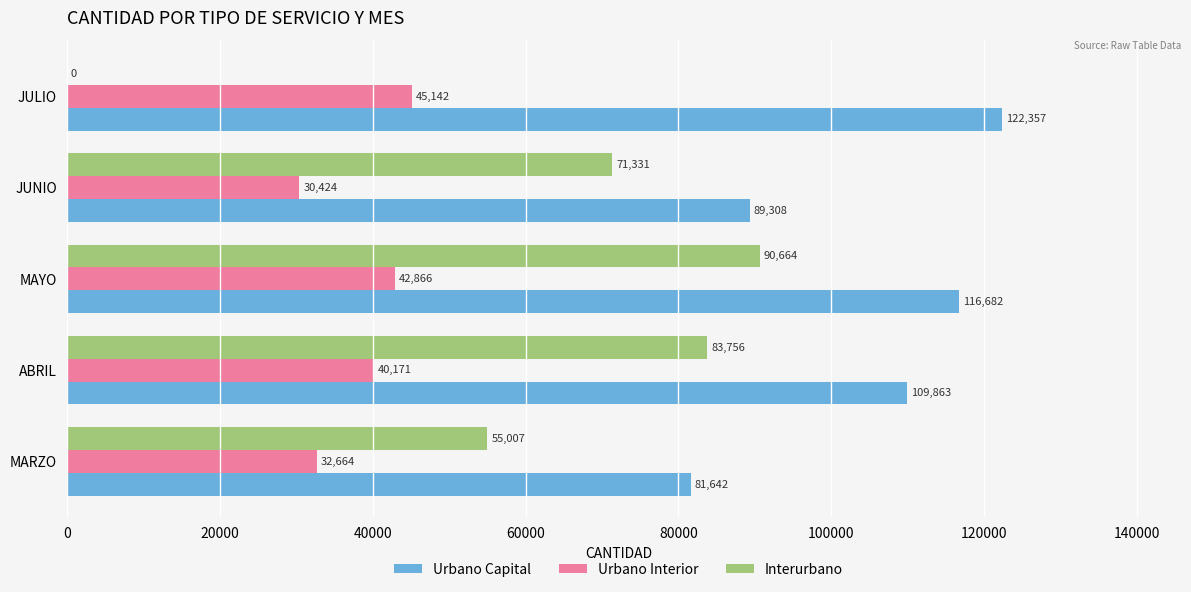

The value of Urbano Capital at ABRIL is 109863. True or false?

True